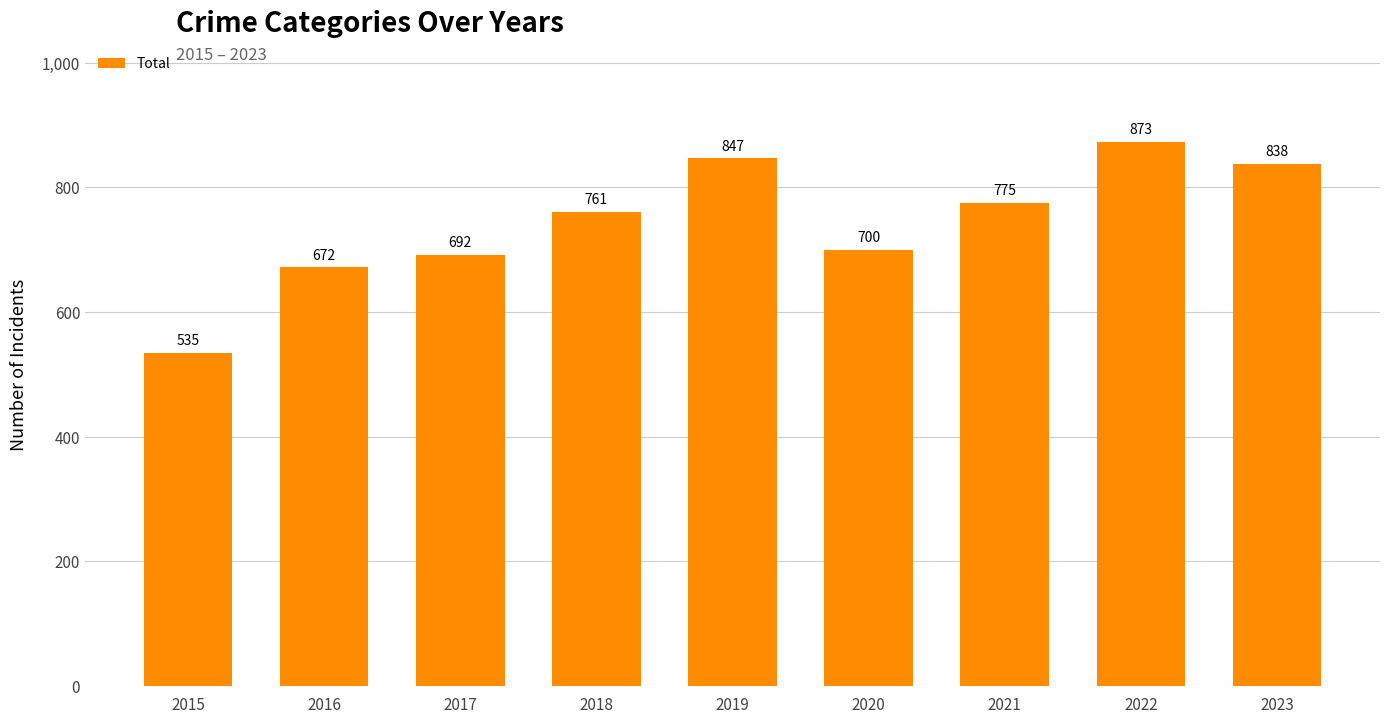

Reading left to right, transcribe all the data shown in this chart.

535	672	692	761	847	700	775	873	838